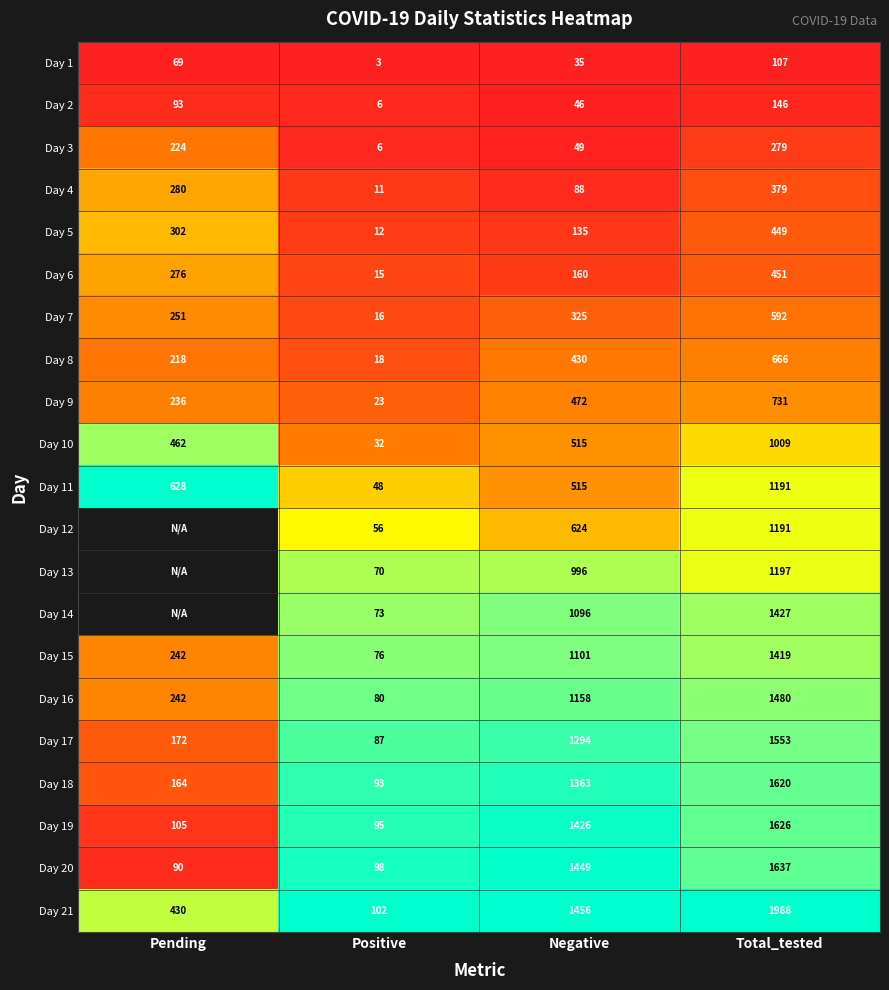

Which series changed the most between Positive and Negative?

Day 21